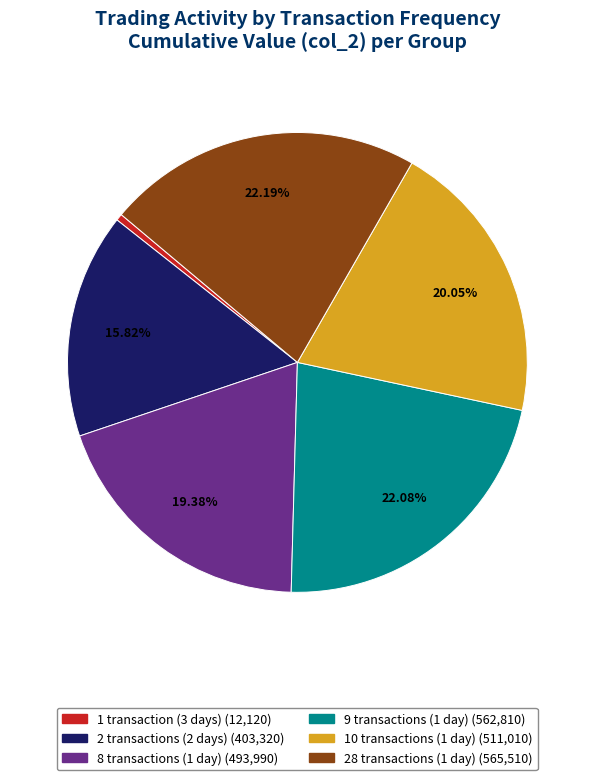

Is there a majority slice in this chart?

No